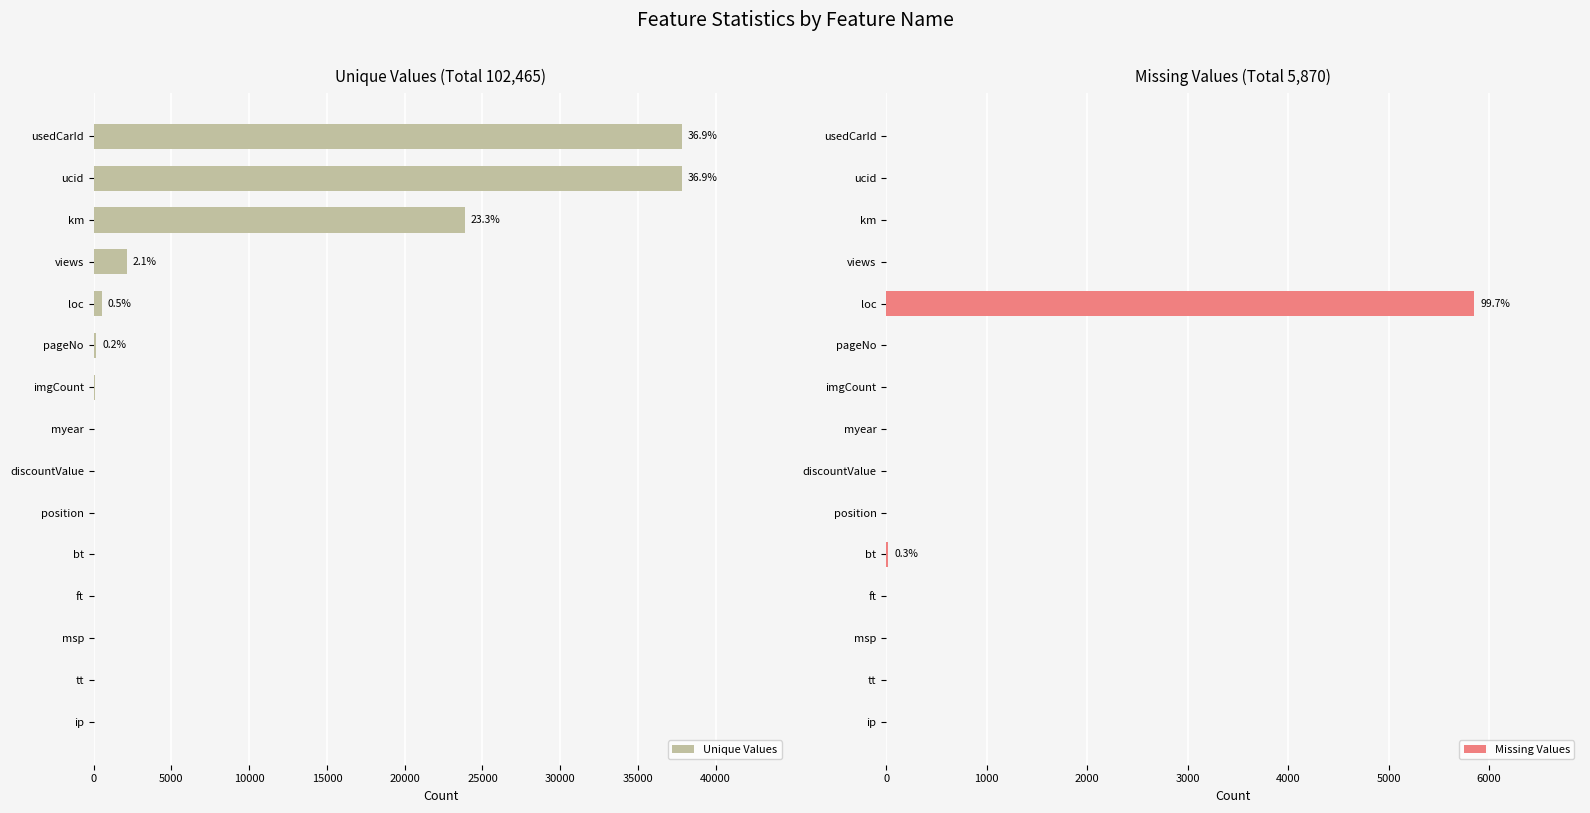

What is the sum of all Unique Values values?

102465